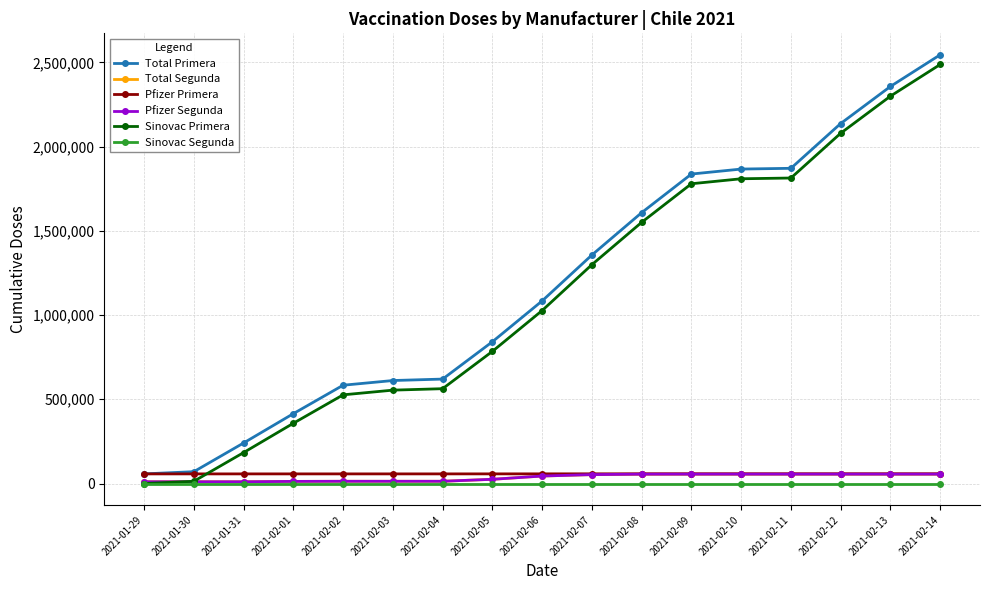

Is the value of Total Segunda at 2021-02-07 greater than the value of Total Primera at 2021-02-02?

No